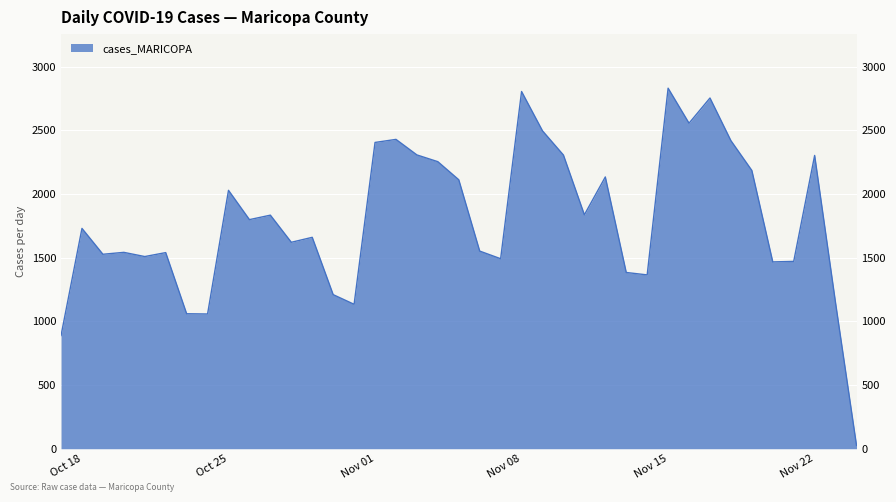

What is the difference between the values at 2021-11-20 and 2021-10-18?

263